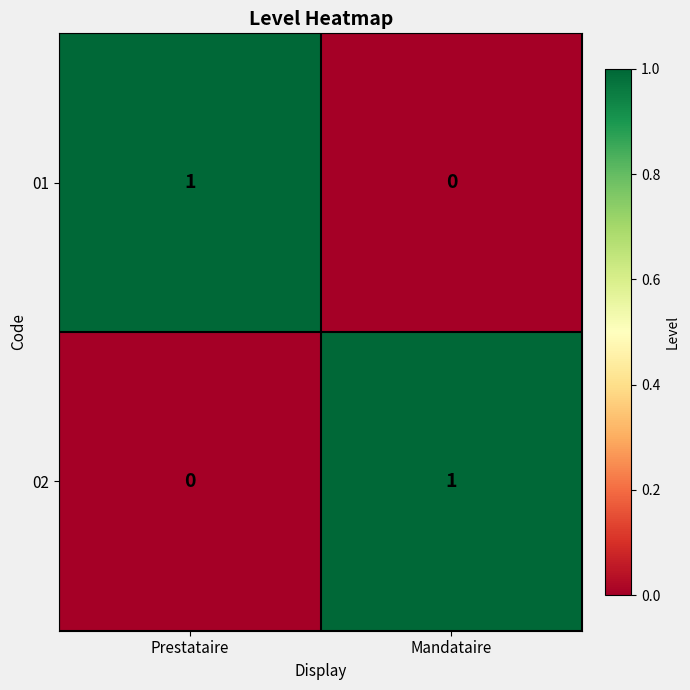

Where is 01 nearest to the value 0?

Mandataire